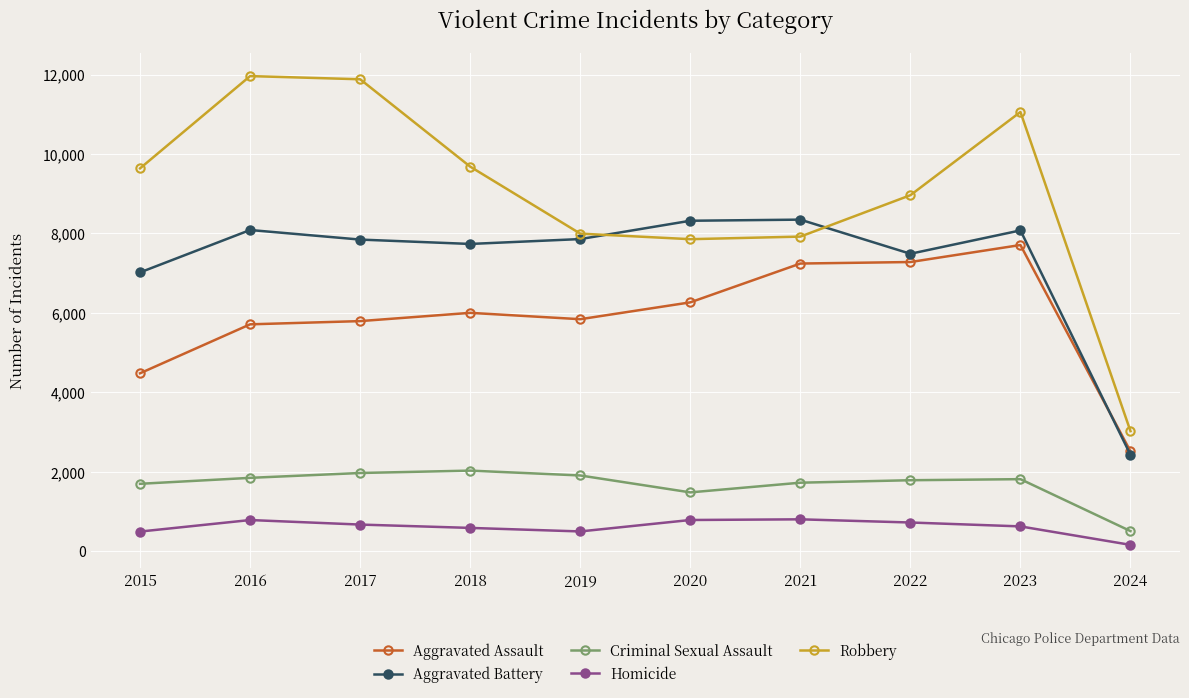

What is the smallest value displayed?

161